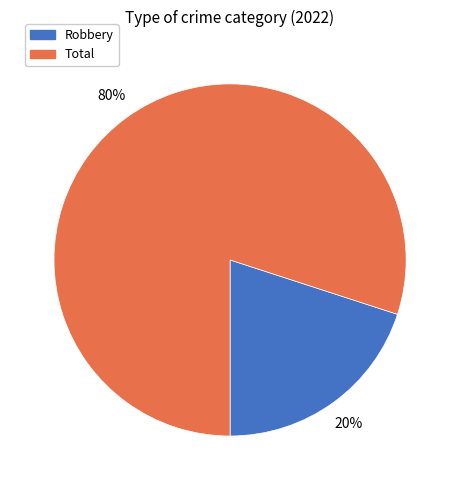

Does any single category account for the majority?

Yes